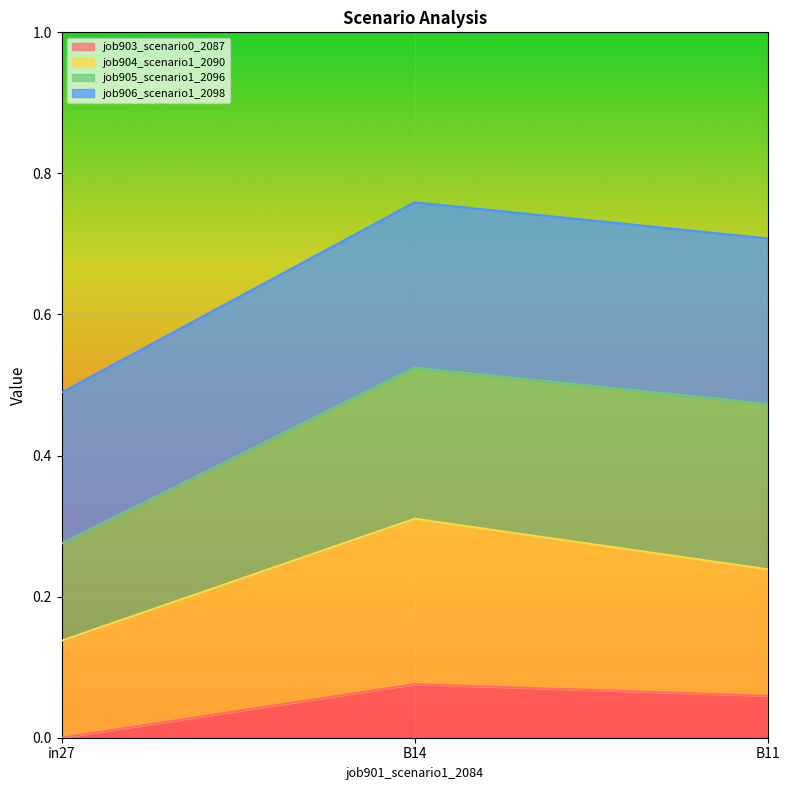

How many job903_scenario0_2087 values are between 0 and 1?

3